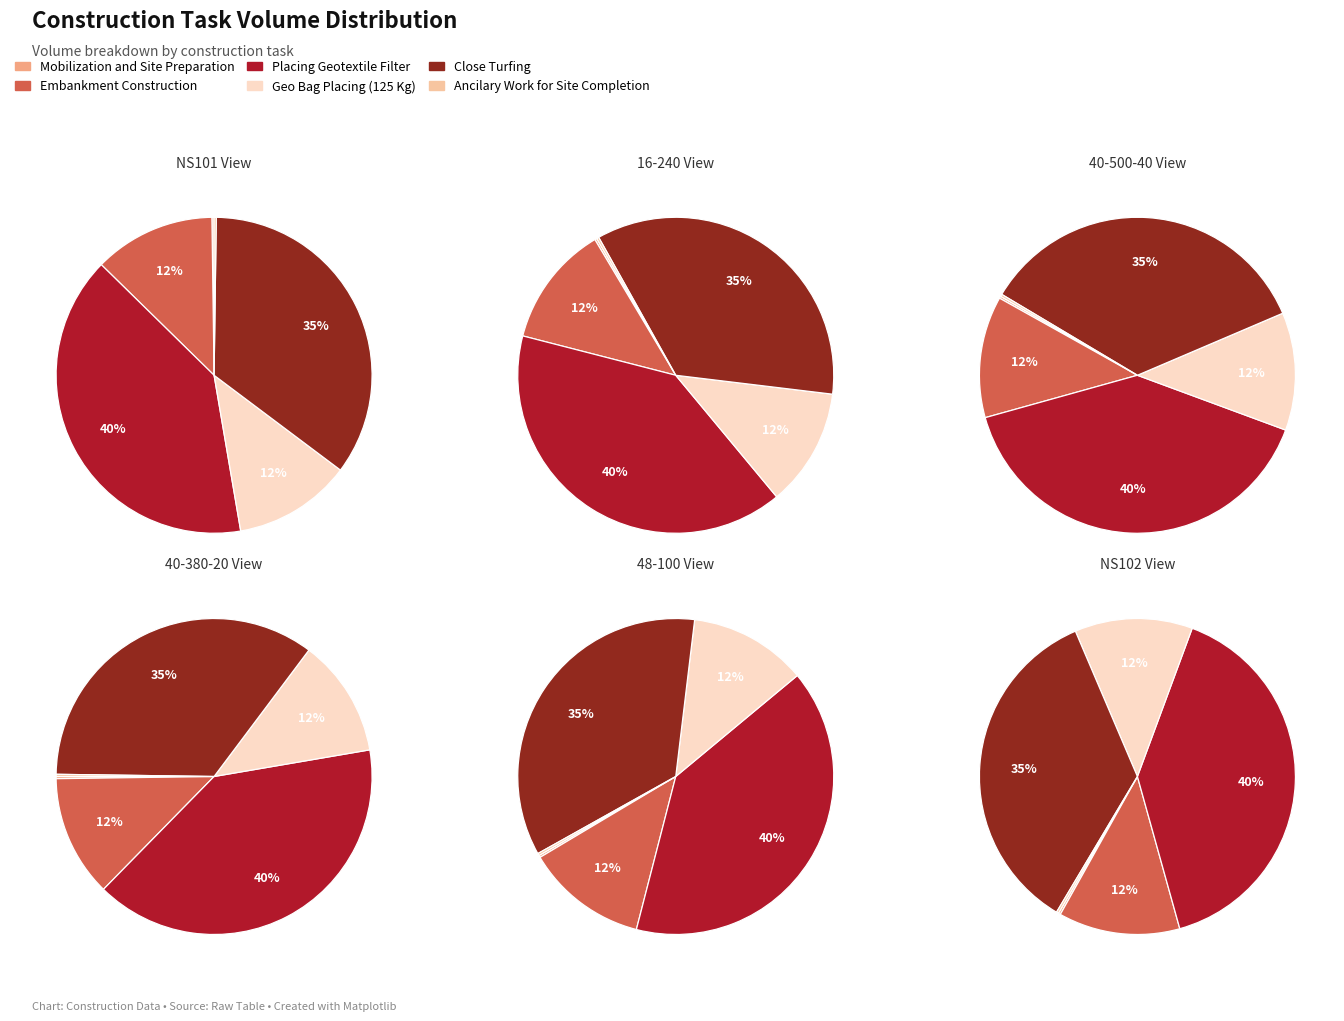

To the nearest percent, what portion does Geo Bag Placing
(125 Kg) represent?

12%